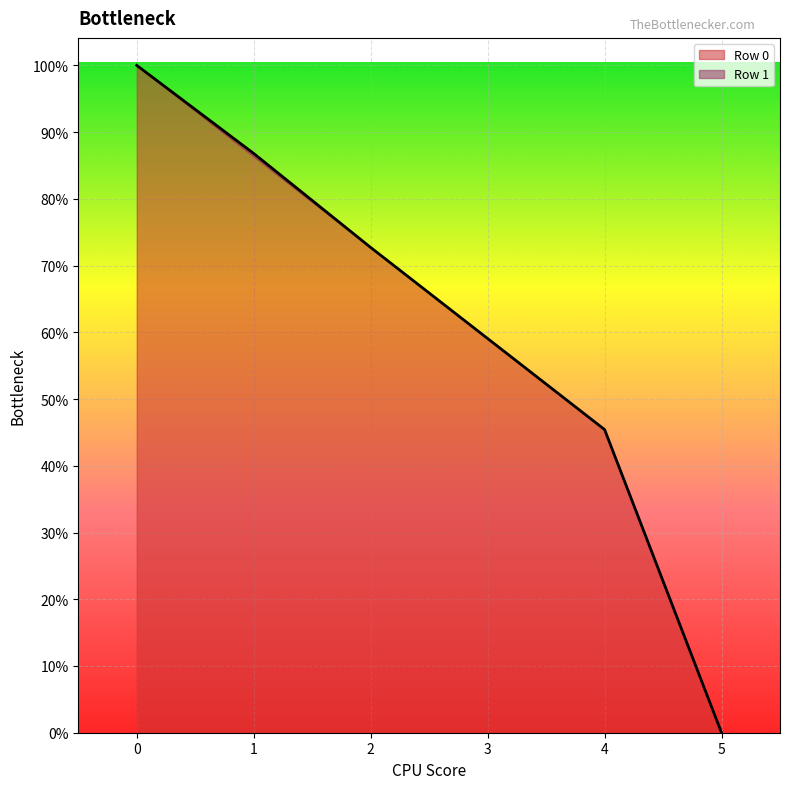

List the labels in order of value, largest first.

0, 1, 2, 3, 4, 5